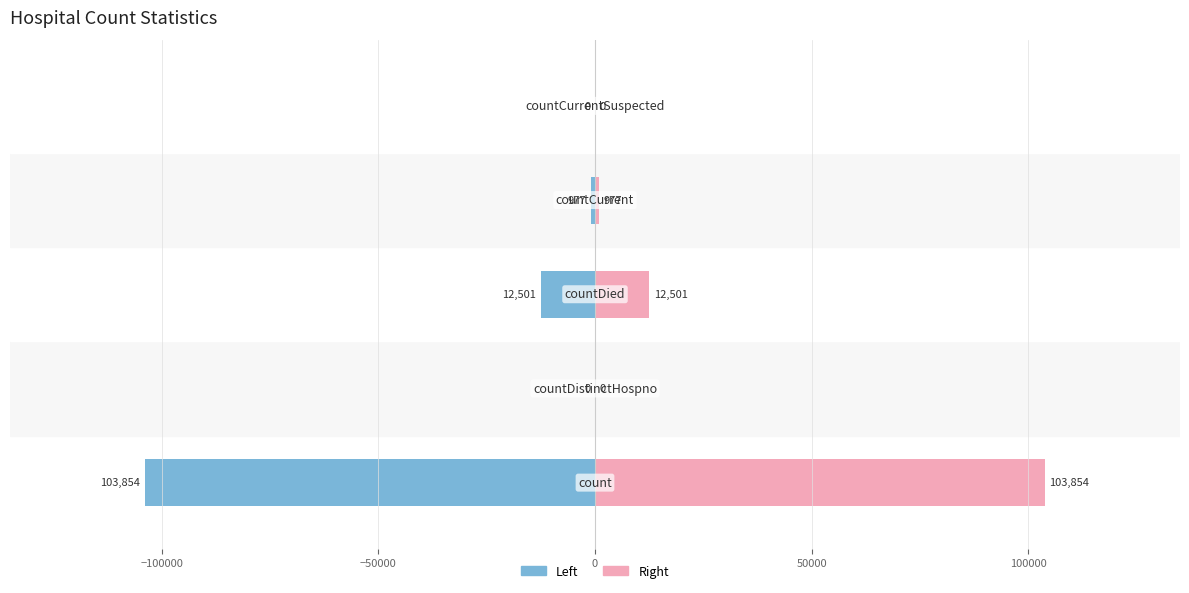

Reading left to right, transcribe all the data shown in this chart.

Left (Male style): -103854	0	-12501	-977	0
Right (Female style): 103854	0	12501	977	0